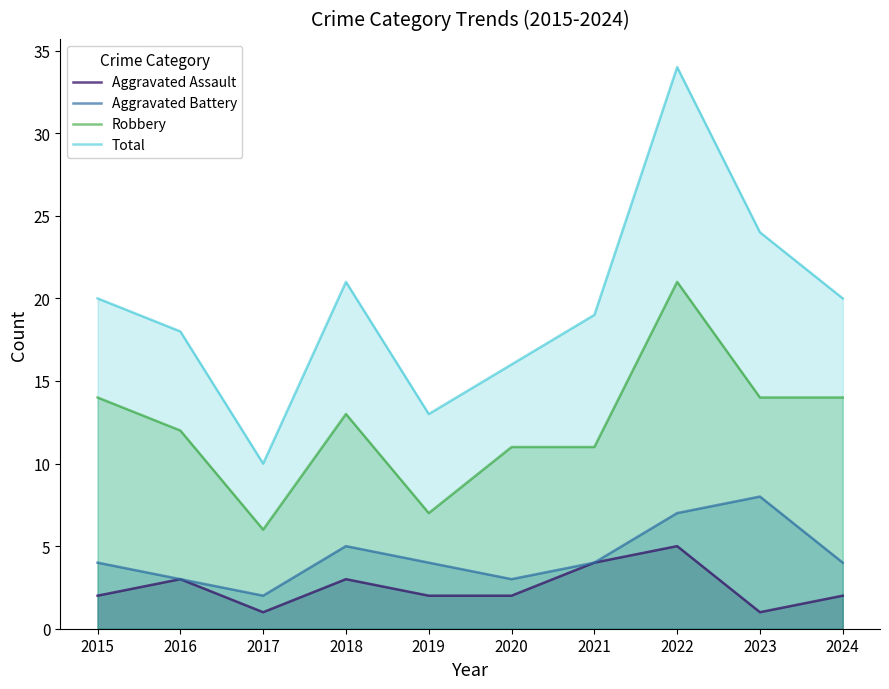

Is it true that Aggravated Assault equals 5 at 2022?

True